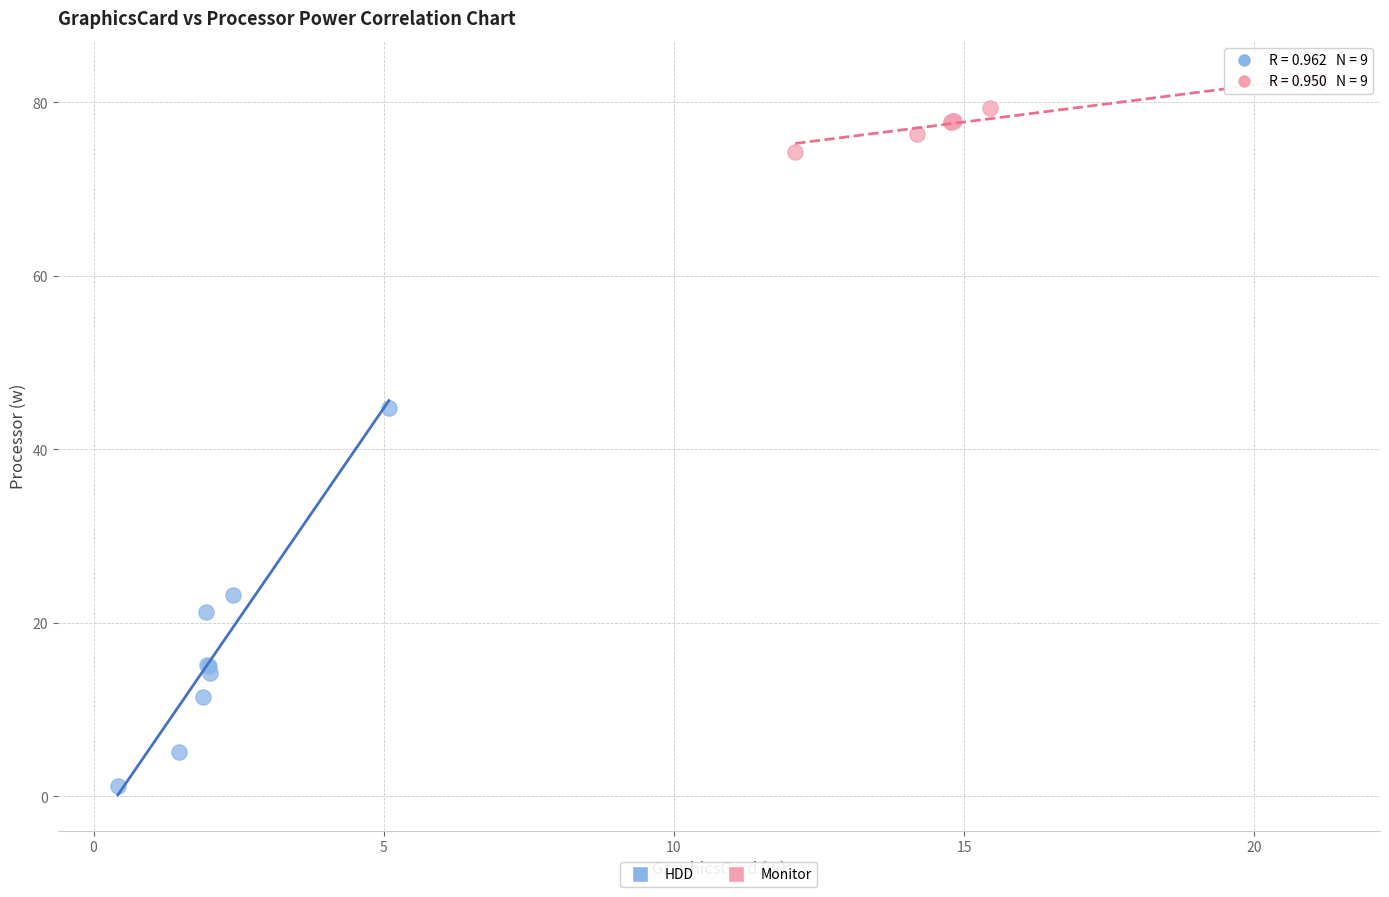

Which series contains the highest Y value?

Monitor